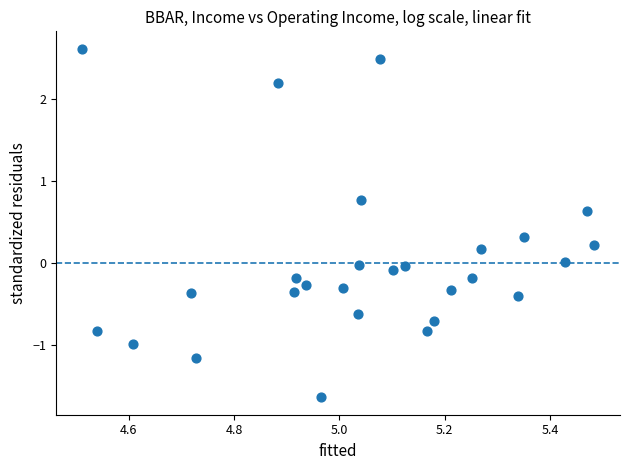

What is the range of X values (max minus min)?

1.0